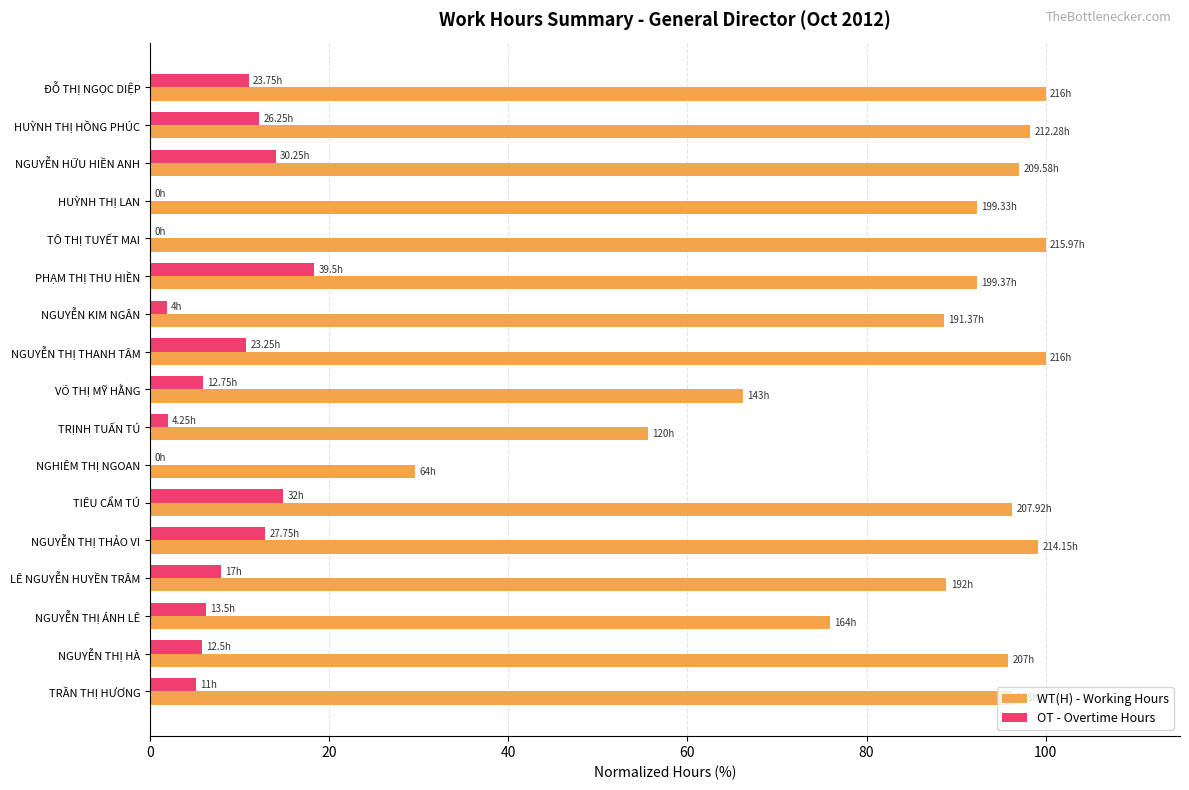

Where is WT(H) - Working Hours nearest to the value 64?

VÕ THỊ MỸ HẰNG